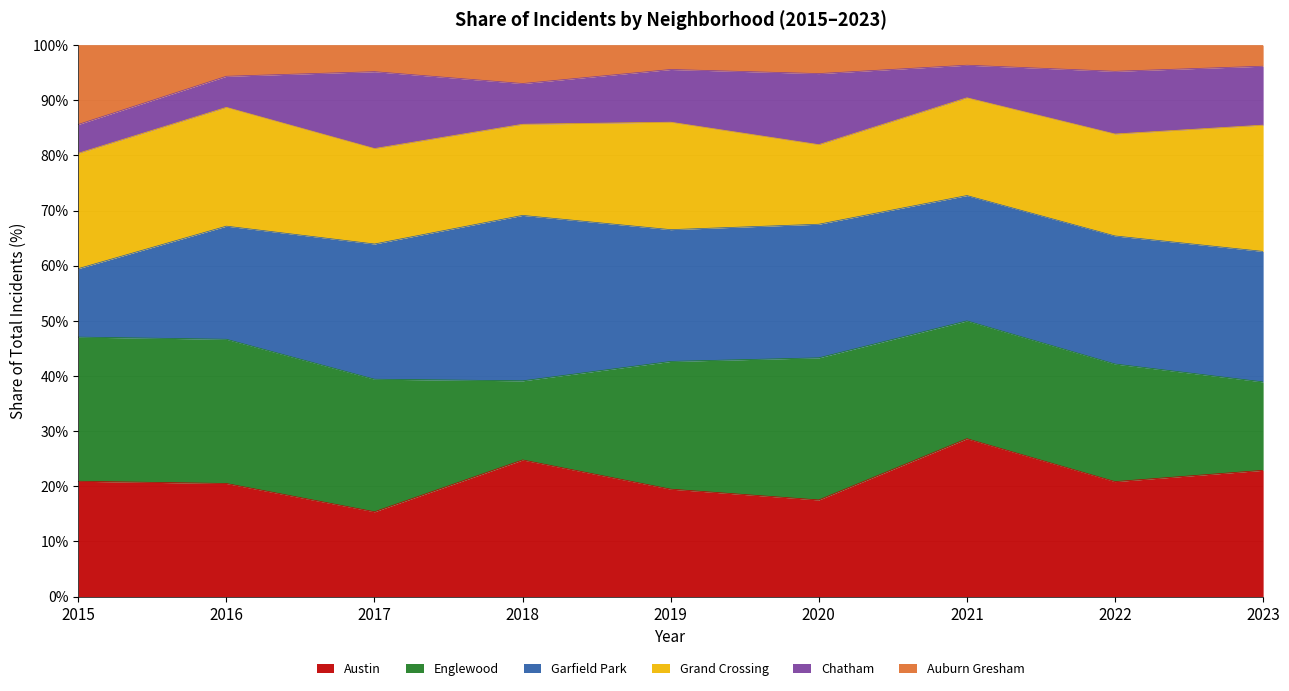

How many lines are shown in the chart?

6